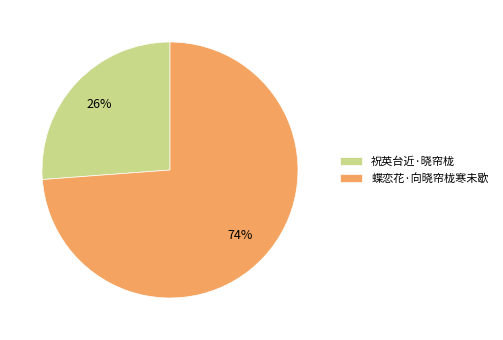

What is the majority slice?

蝶恋花·向晓帘栊寒未歇